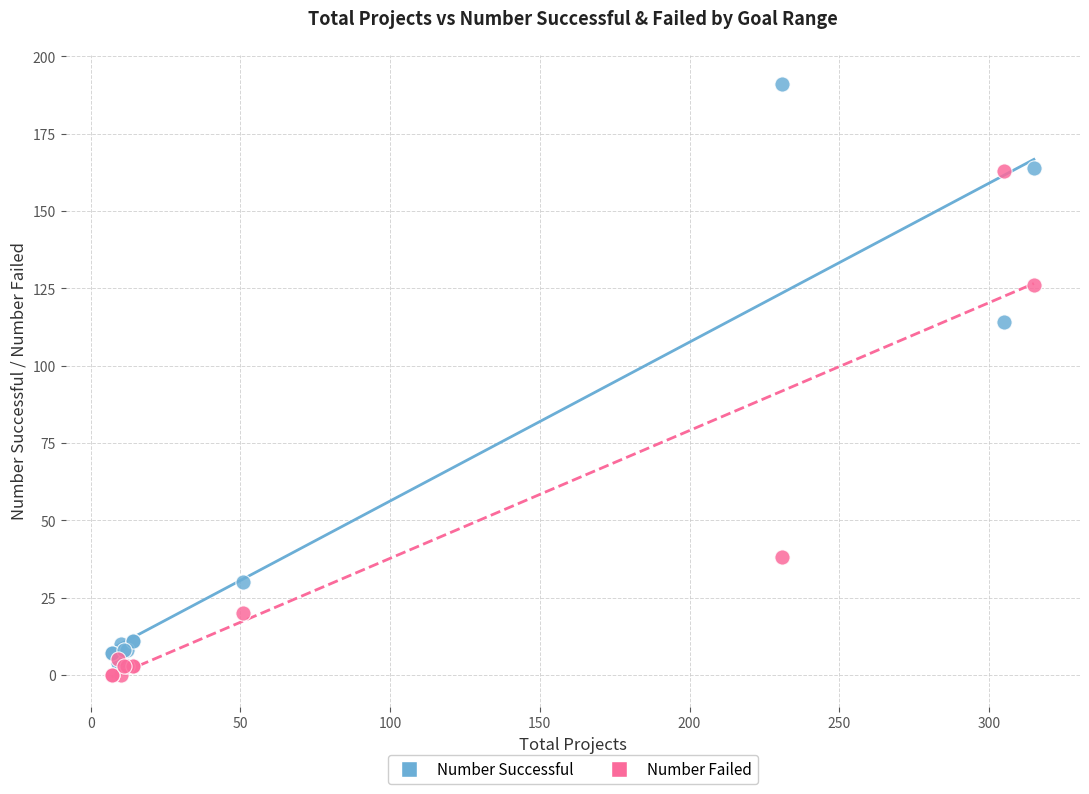

In the Number Failed series, what Y value is closest to 81?

38